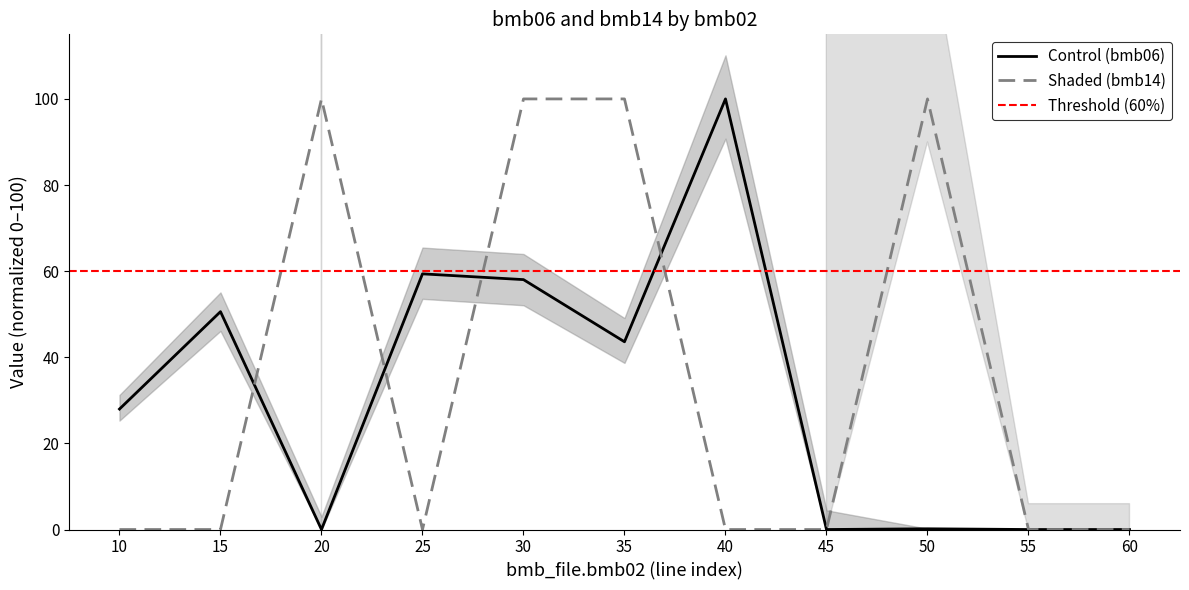

Which category has the lowest value in the bmb06 series?

20